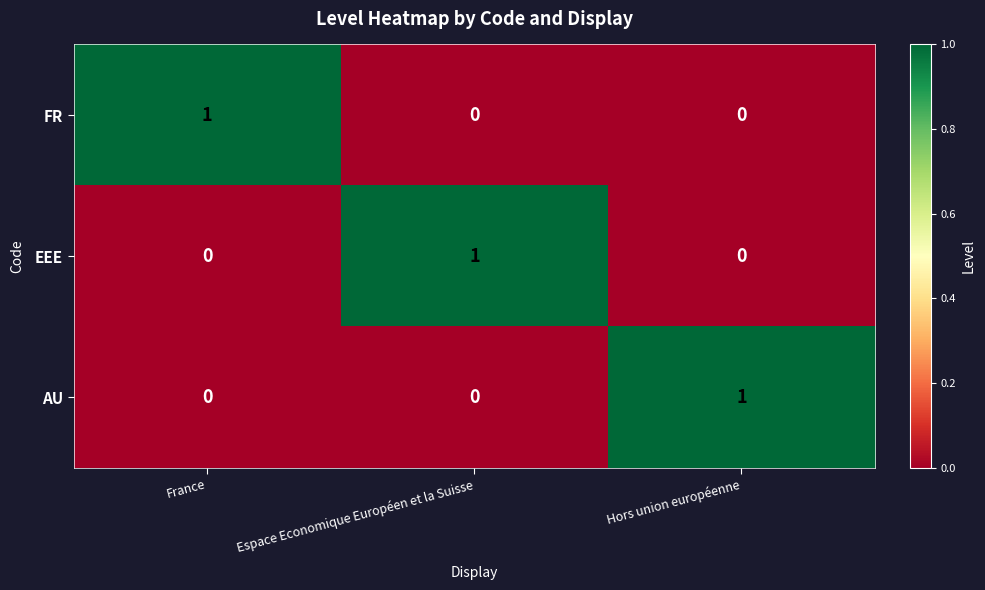

True or false: AU has a value of 1 at Hors union européenne.

True